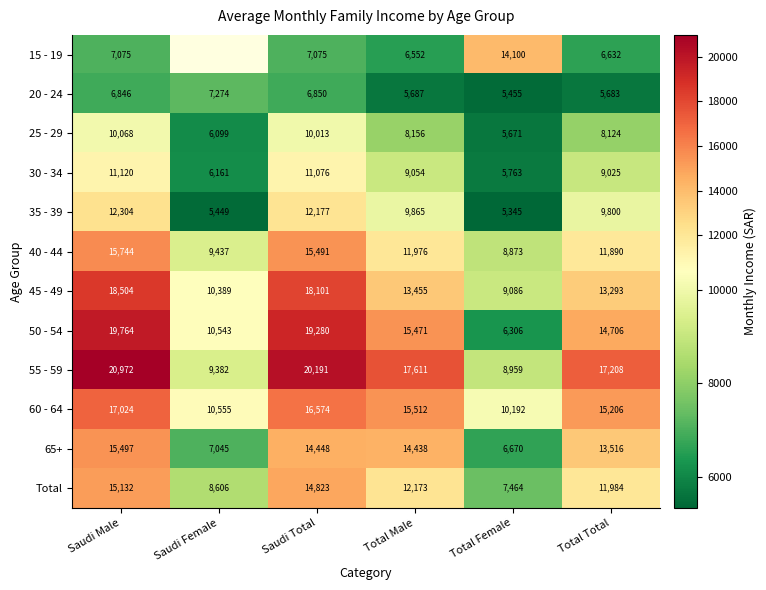

Rank the categories by 40 - 44 value from lowest to highest.

Total Female, Saudi Female, Total Total, Total Male, Saudi Total, Saudi Male